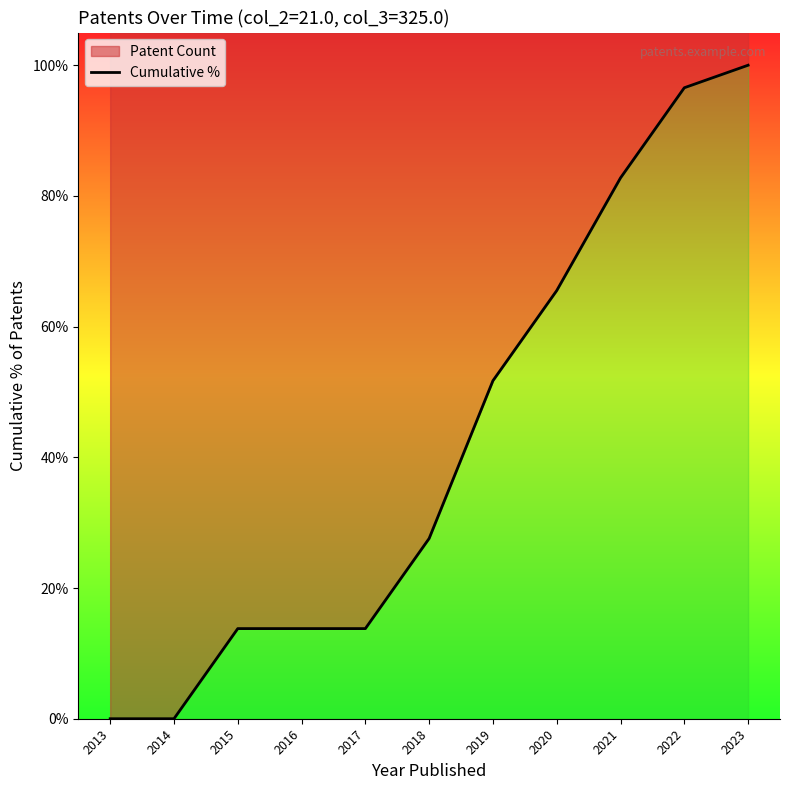

True or false: the data has more than 2 interior local peaks.

False